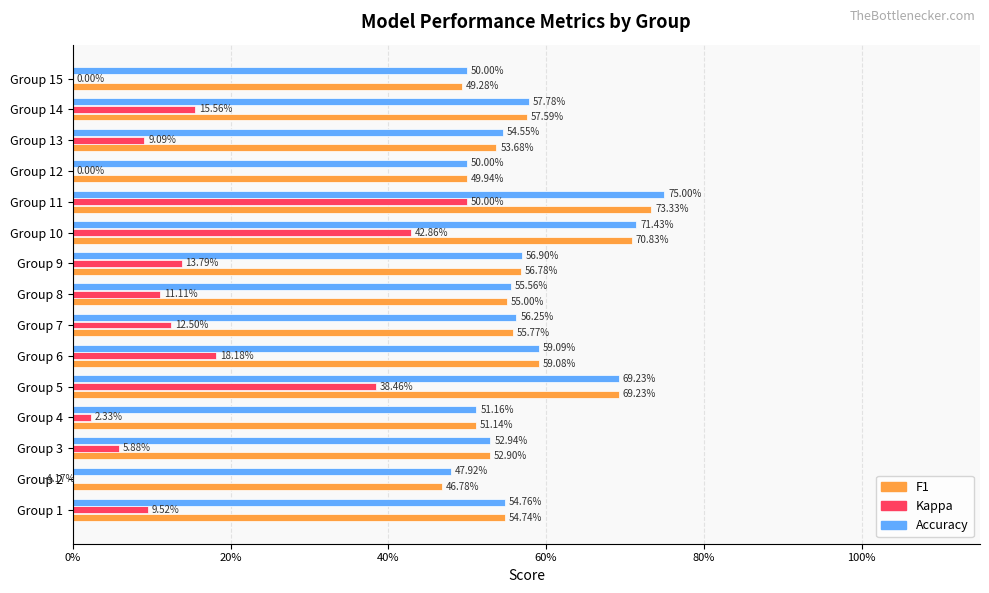

Reading right to left, transcribe all the data shown in this chart.

f1: 0.5	0.6	0.5	0.5	0.7	0.7	0.6	0.5	0.6	0.6	0.7	0.5	0.5	0.5	0.5
kappa: 0.0	0.2	0.1	0.0	0.5	0.4	0.1	0.1	0.1	0.2	0.4	0.0	0.1	-0.0	0.1
accuracy: 0.5	0.6	0.5	0.5	0.8	0.7	0.6	0.6	0.6	0.6	0.7	0.5	0.5	0.5	0.5